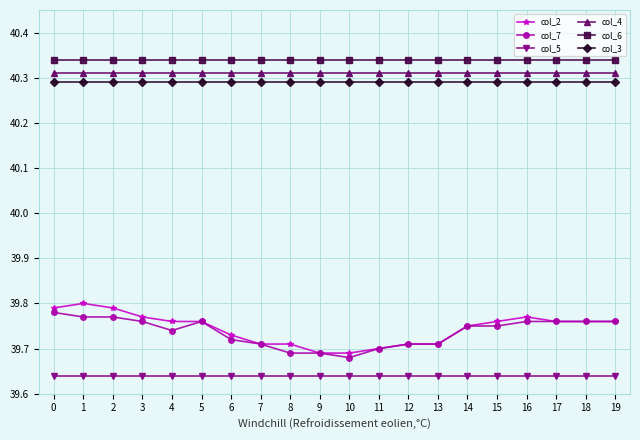

Is this an area chart (filled region under the line)?

No